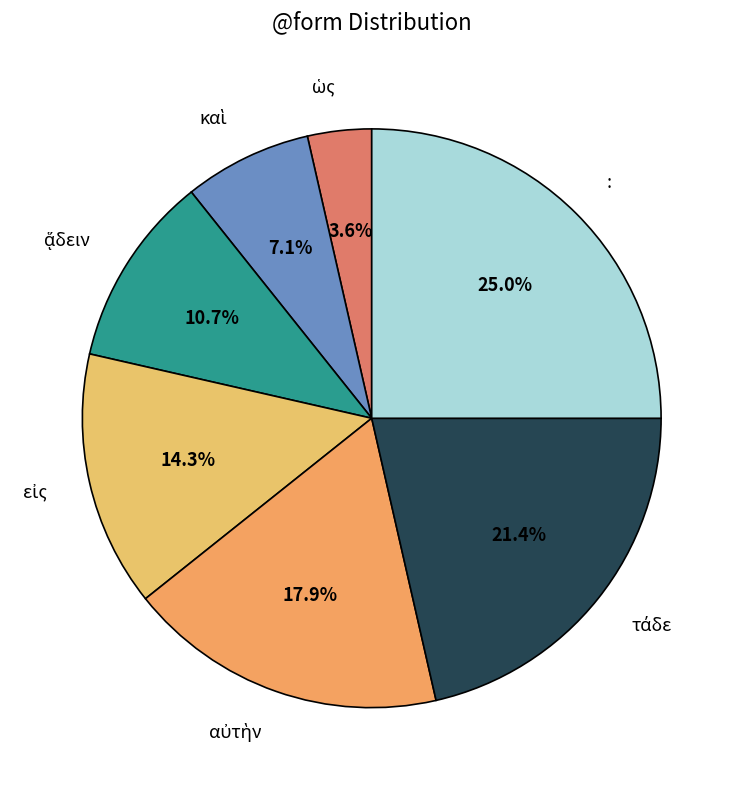

Which category has the biggest portion of the pie?

: